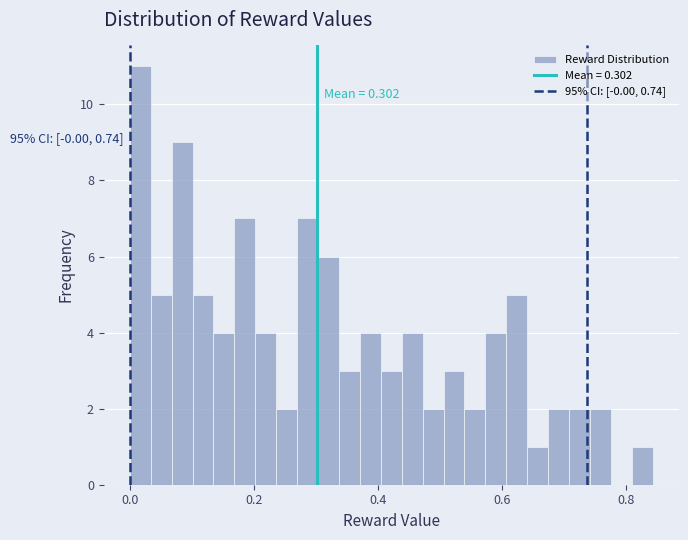

Around what value on the x-axis is the tallest bar? Give the approximate position of its centre, as read against the axis.

0.02